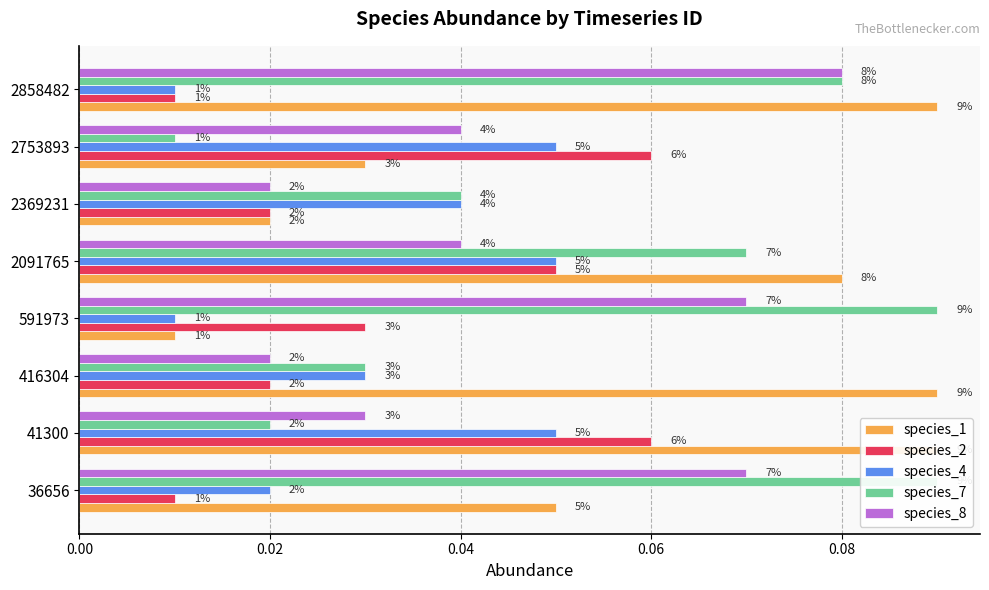

What is the total value across all series at 41300?

0.2